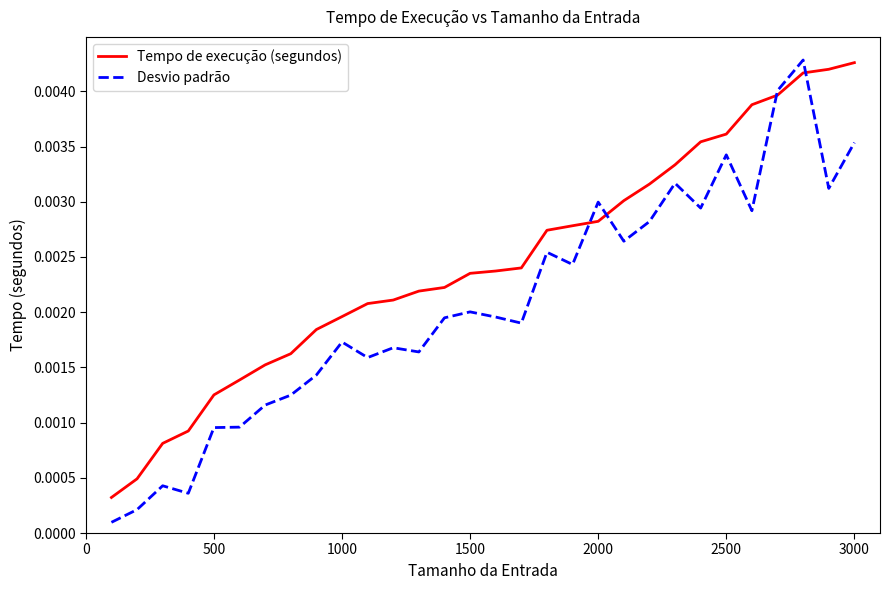

Which series has the widest spread of values?

Desvio padrão